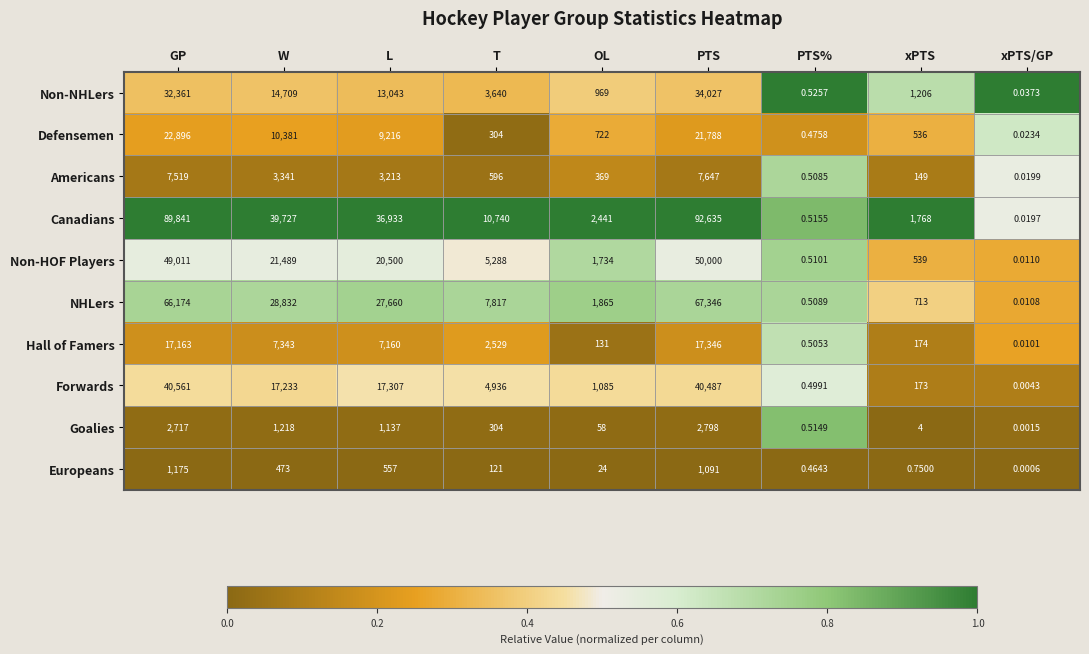

Rank the series by their maximum value, from highest to lowest.

Canadians, NHLers, Non-HOF Players, Forwards, Non-NHLers, Defensemen, Hall of Famers, Americans, Goalies, Europeans